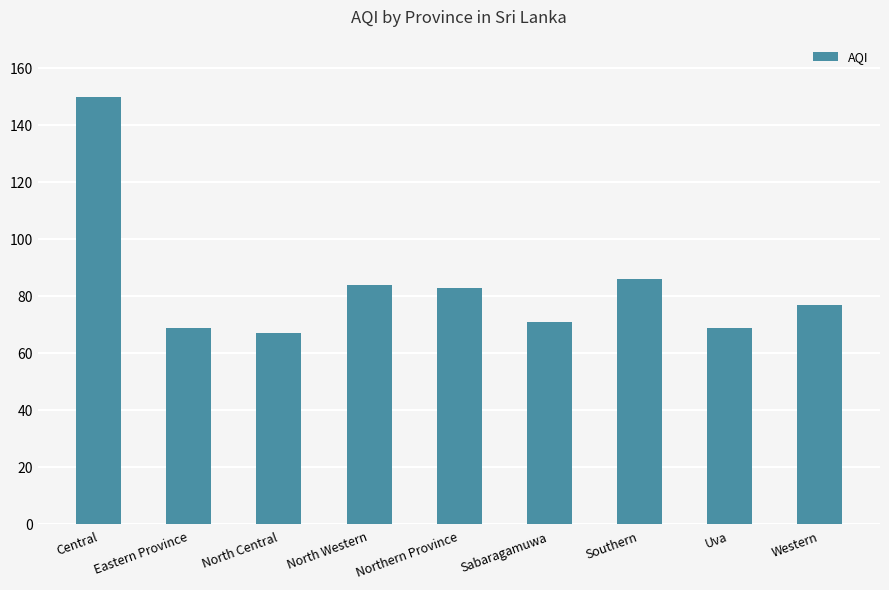

Reading left to right, list all the values displayed in this chart.

Central=150	Eastern Province=69	North Central=67	North Western=84	Northern Province=83	Sabaragamuwa=71	Southern=86	Uva=69	Western=77